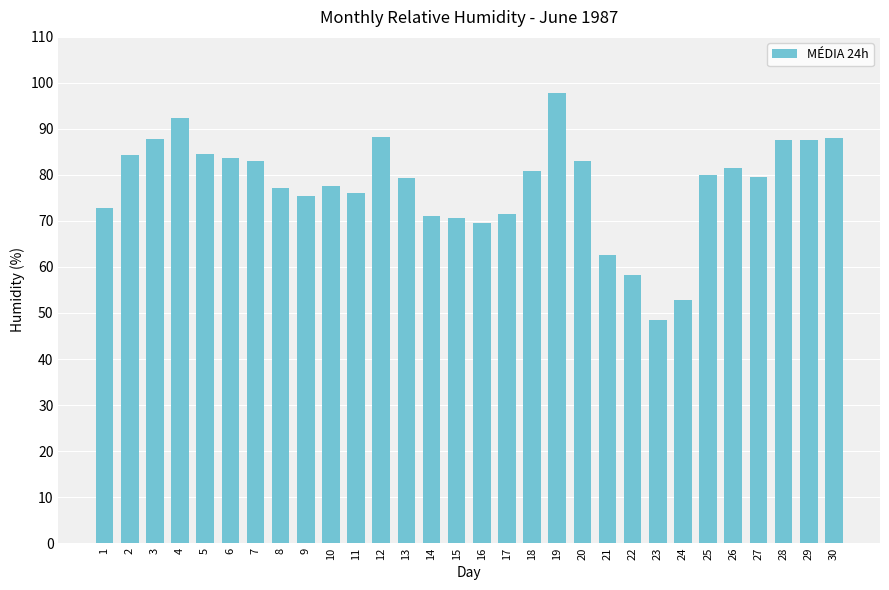

What is the value of the 14th bar from the left?

71.2